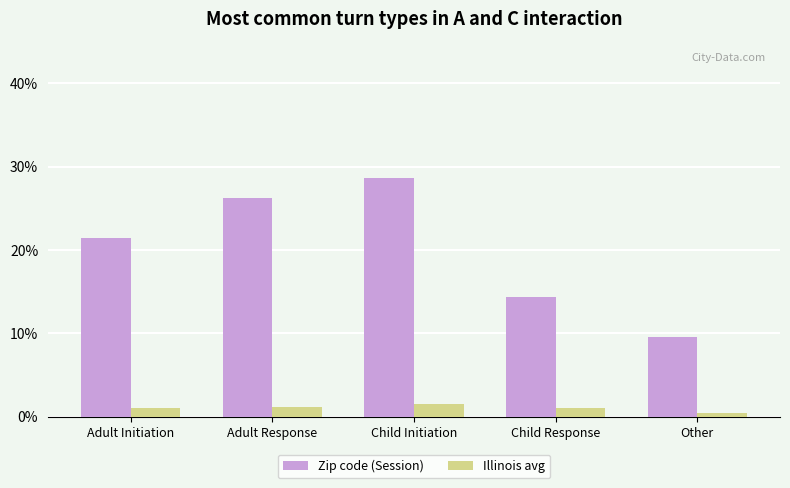

What is the average value of the Illinois avg series?

1.0